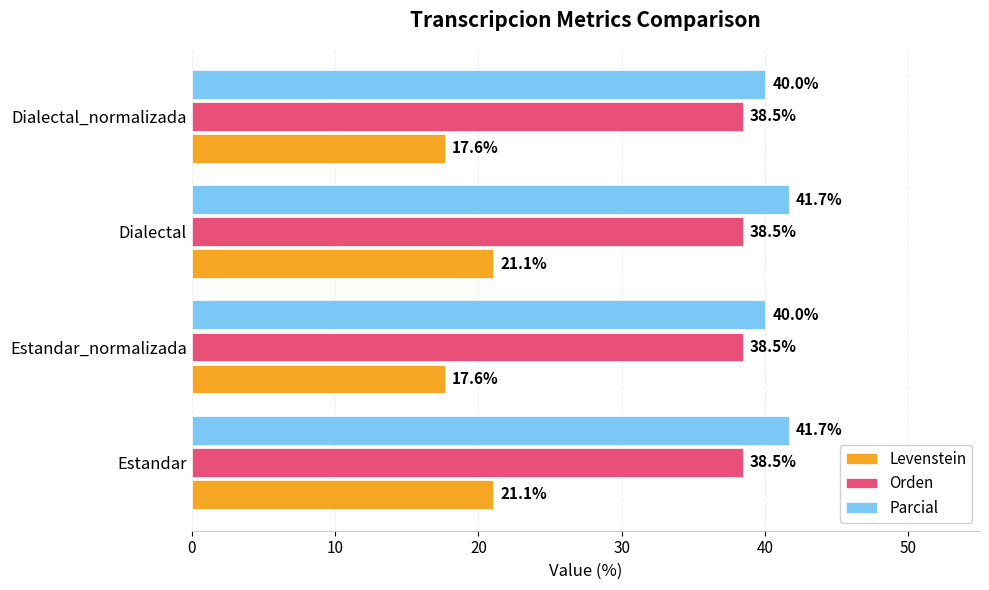

What value does the Parcial series have at Dialectal?

41.7